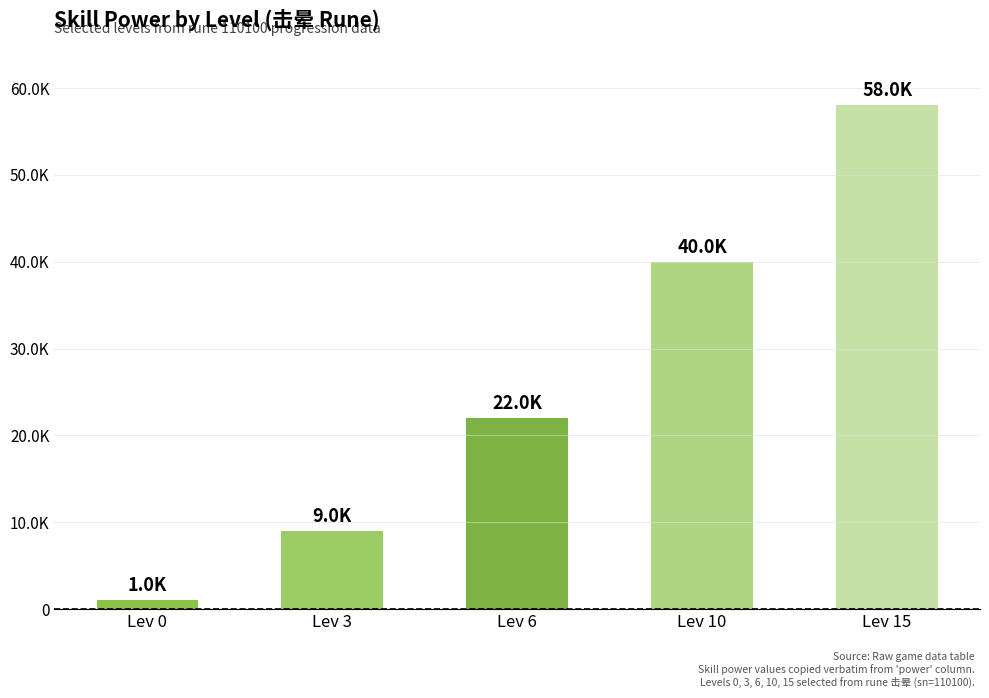

What is the average value?

26000